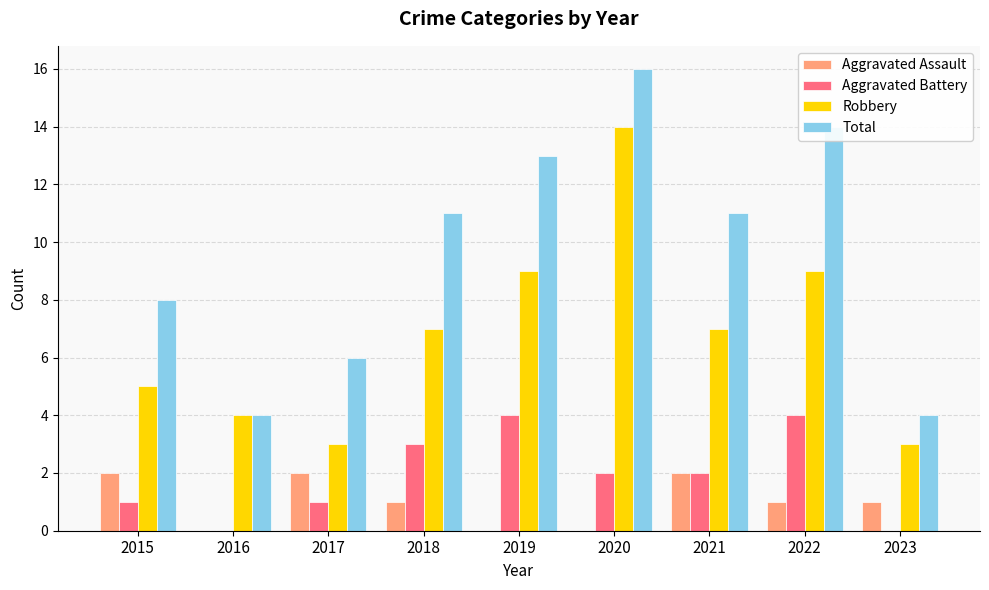

Reading left to right, what are all the values shown in this chart?

Aggravated Assault: 2	0	2	1	0	0	2	1	1
Aggravated Battery: 1	0	1	3	4	2	2	4	0
Robbery: 5	4	3	7	9	14	7	9	3
Total: 8	4	6	11	13	16	11	14	4